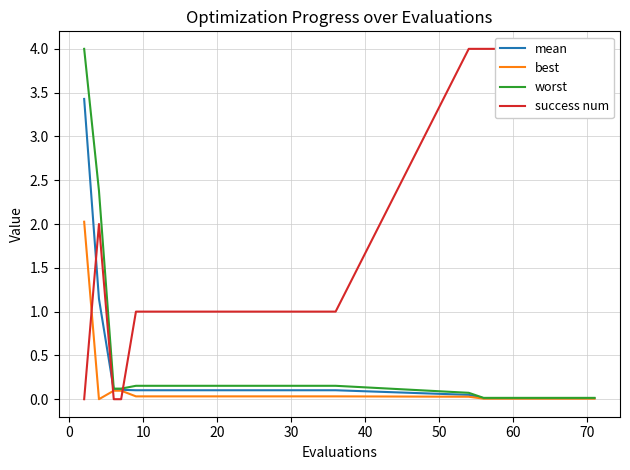

Reading left to right, list all the values displayed in this chart.

mean: 3.4	1.1	0.1	0.1	0.1	0.1	0.1	0.1	0.1	0.1	0.1	0.1	0.1	0.1	0.1	0.1	0.1	0.1	0.1	0.0	0.0	0.0	0.0	0.0	0.0	0.0	0.0	0.0	0.0	0.0
best: 2.0	0.0	0.1	0.1	0.0	0.0	0.0	0.0	0.0	0.0	0.0	0.0	0.0	0.0	0.0	0.0	0.0	0.0	0.0	0.0	0.0	0.0	0.0	0.0	0.0	0.0	0.0	0.0	0.0	0.0
worst: 4.0	2.4	0.1	0.1	0.2	0.2	0.2	0.2	0.2	0.2	0.2	0.2	0.2	0.2	0.2	0.2	0.2	0.2	0.2	0.1	0.0	0.0	0.0	0.0	0.0	0.0	0.0	0.0	0.0	0.0
success num: 0.0	2.0	0.0	0.0	1.0	1.0	1.0	1.0	1.0	1.0	1.0	1.0	1.0	1.0	1.0	1.0	1.0	1.0	1.0	4.0	4.0	4.0	4.0	4.0	4.0	4.0	4.0	4.0	4.0	4.0